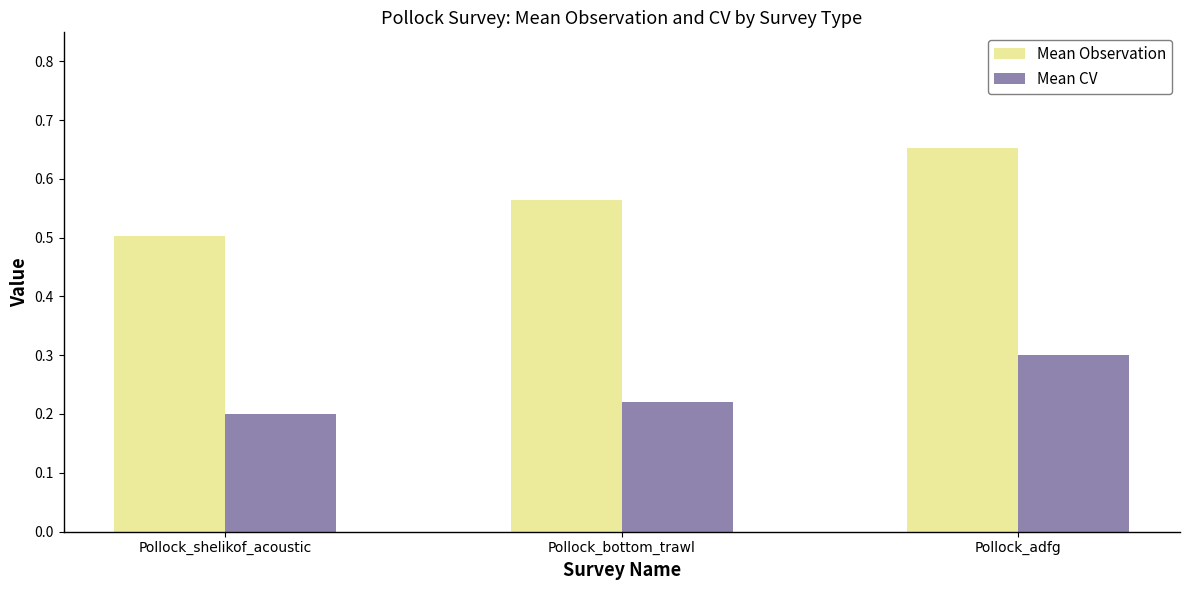

At which label does Mean Observation reach its peak?

Pollock_adfg